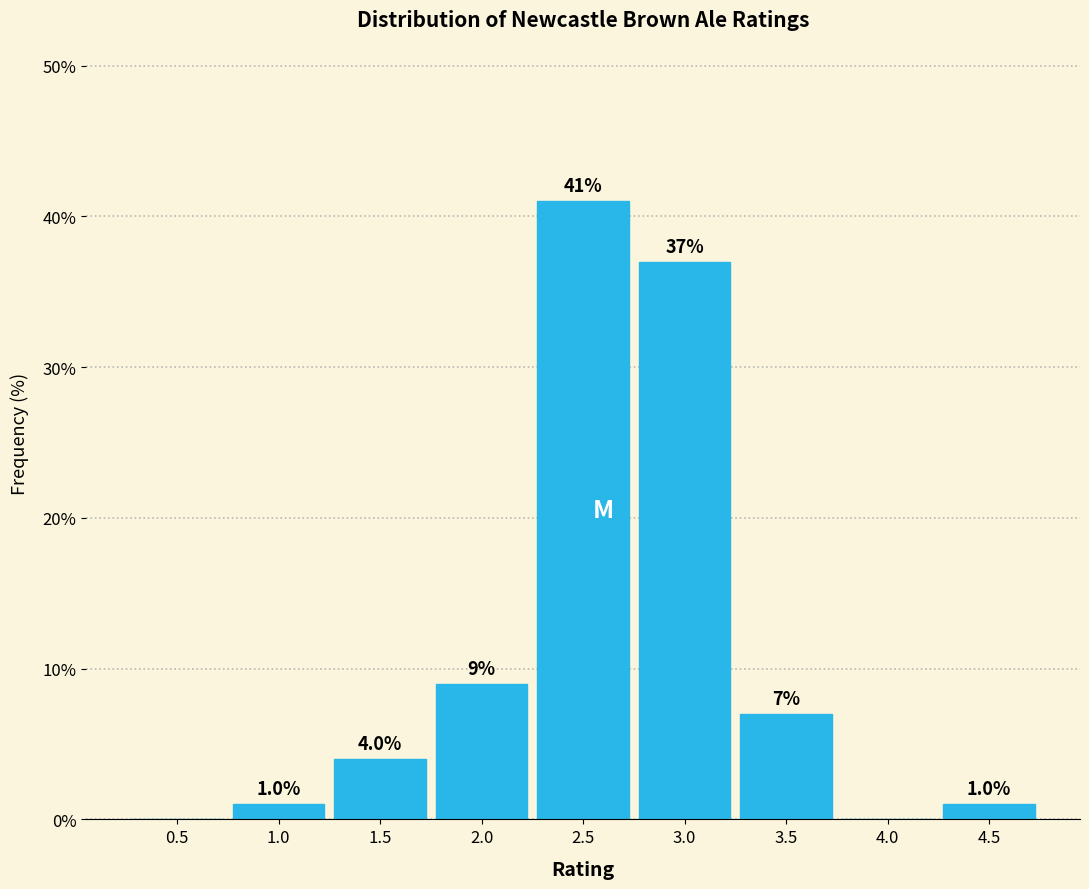

Reading left to right, what are all the values shown in this chart?

0.5=0.0	1.0=1.0	1.5=4.0	2.0=9.0	2.5=41.0	3.0=37.0	3.5=7.0	4.0=0.0	4.5=1.0